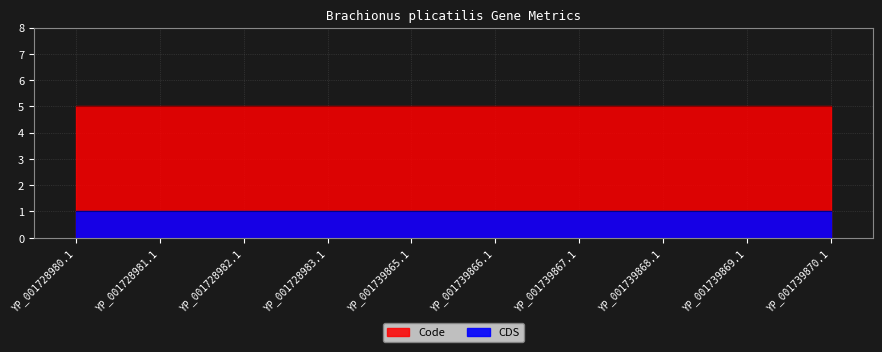

True or false: CDS has a value of 1 at YP_001739866.1.

True